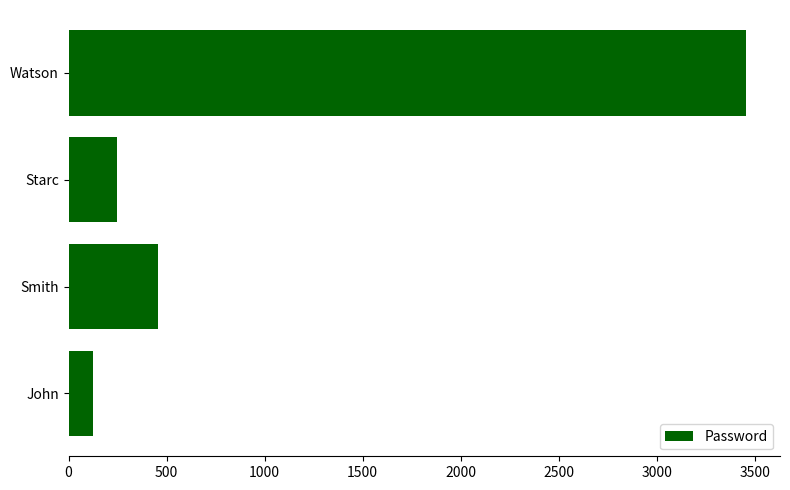

What is the change in value from John to Starc?

+122